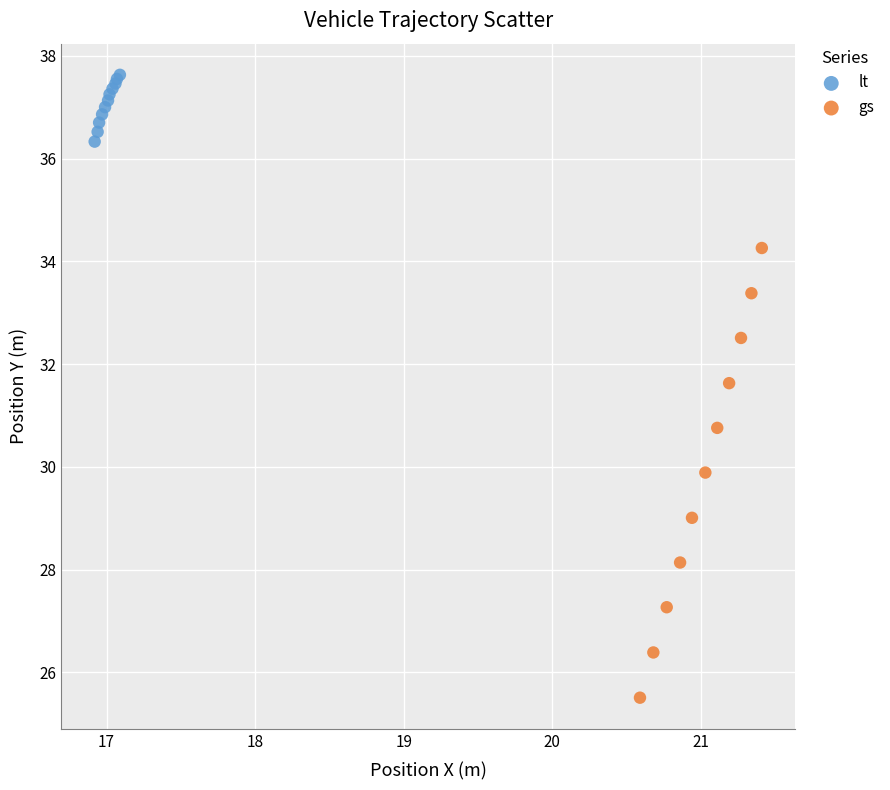

Which series has the largest Y range (max minus min)?

gs